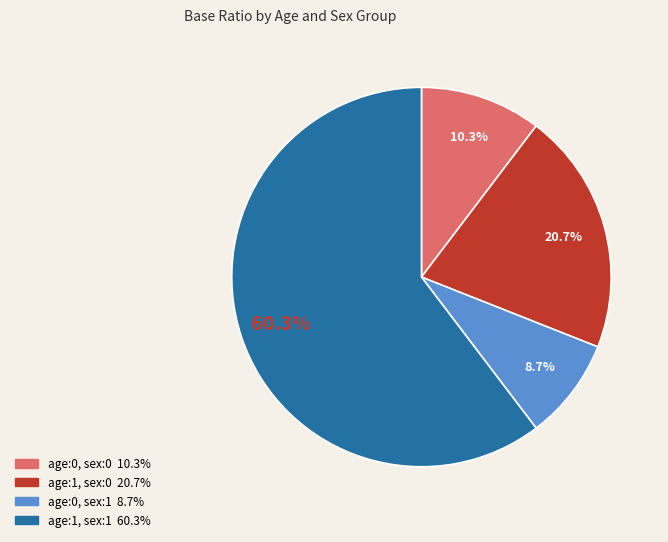

What percentage is the age:1, sex:0 slice, to the nearest percent?

21%